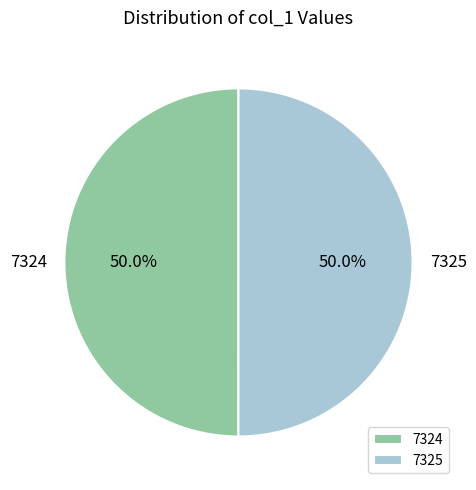

What is the total percentage of 7324 and 7325?

100.0%